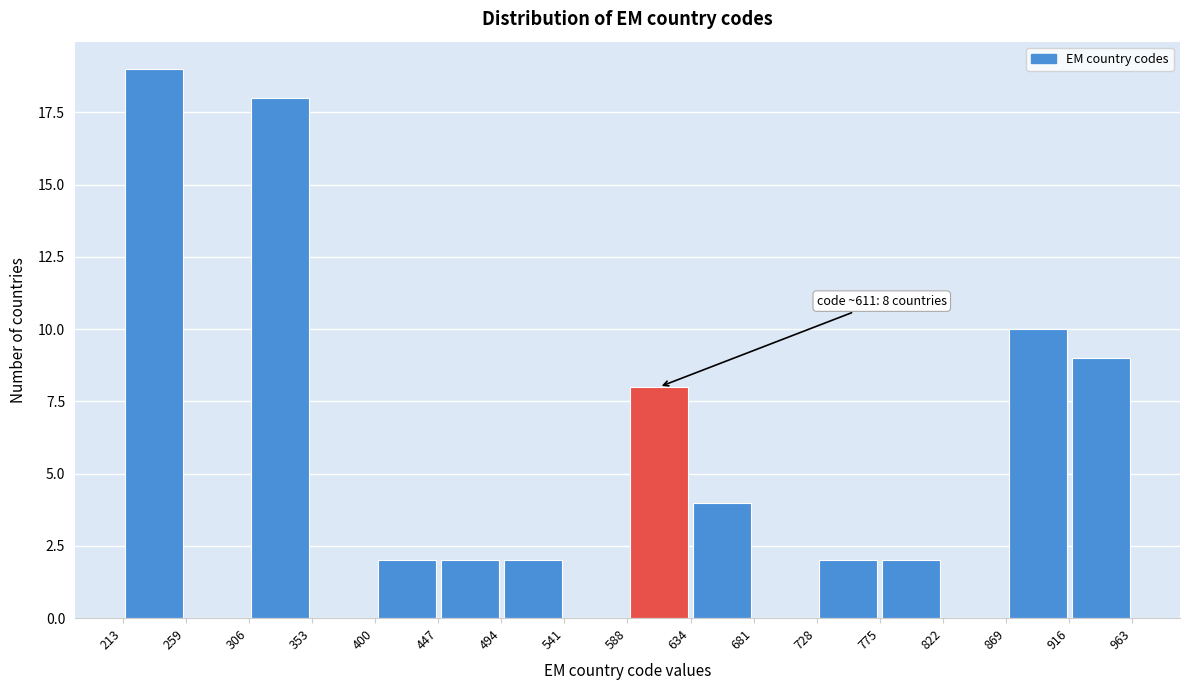

Which range on the x-axis has the tallest bar?

213 to 259